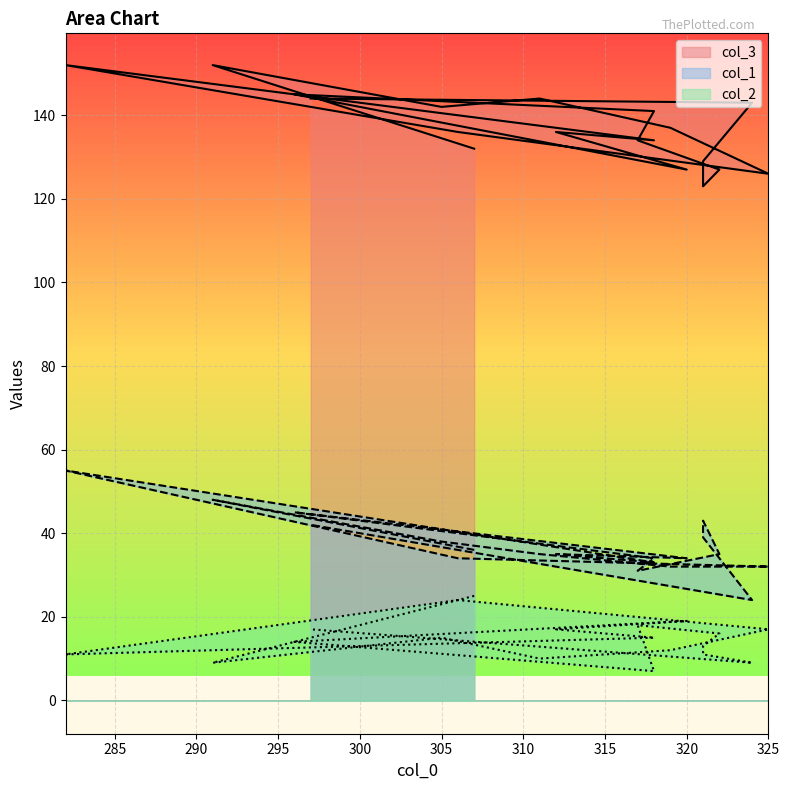

What is the greatest value displayed?

152